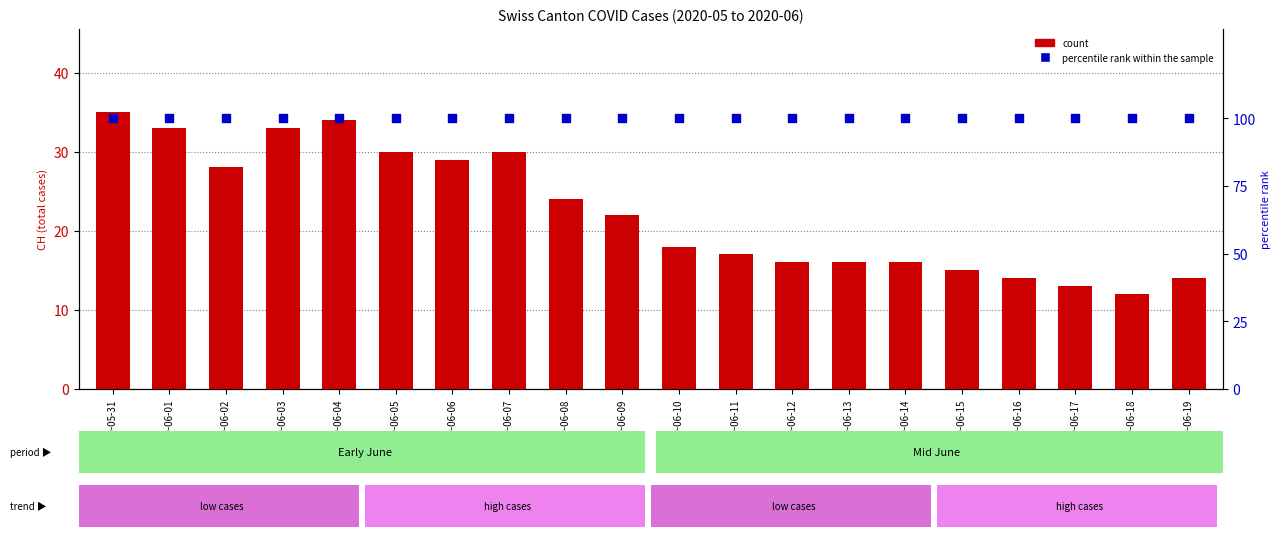

At how many categories does at least one series exceed 74?

20